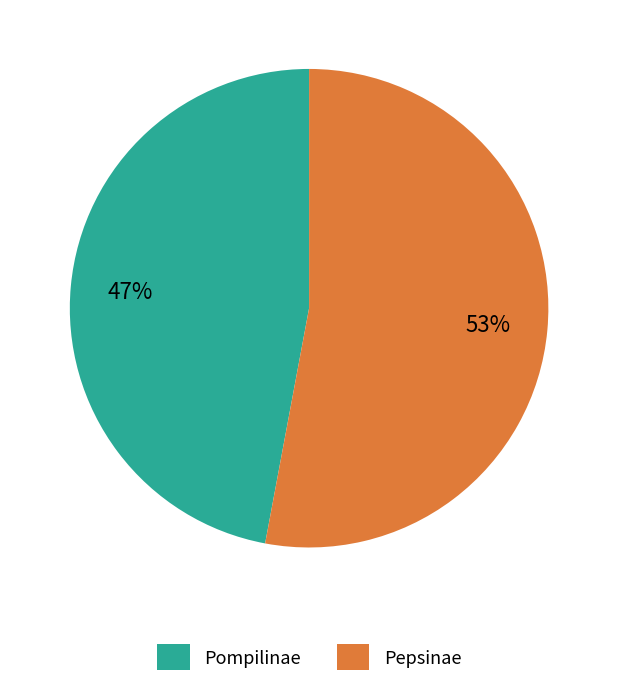

Rank the categories by value from lowest to highest.

Pompilinae, Pepsinae